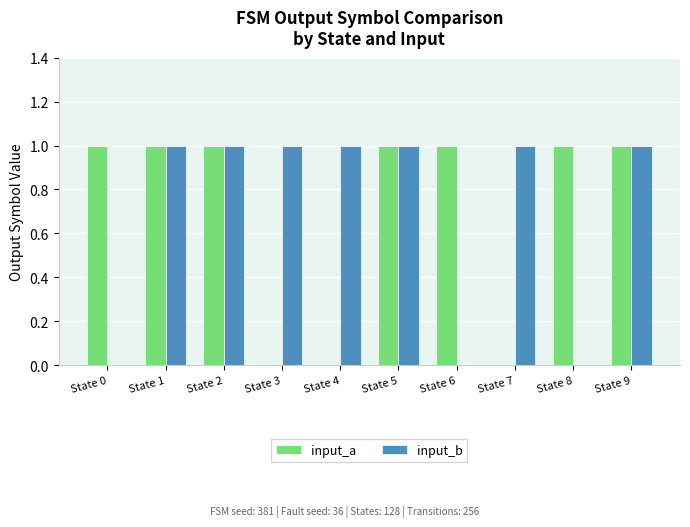

Between State 1 and State 3, which series saw the biggest shift?

input_a